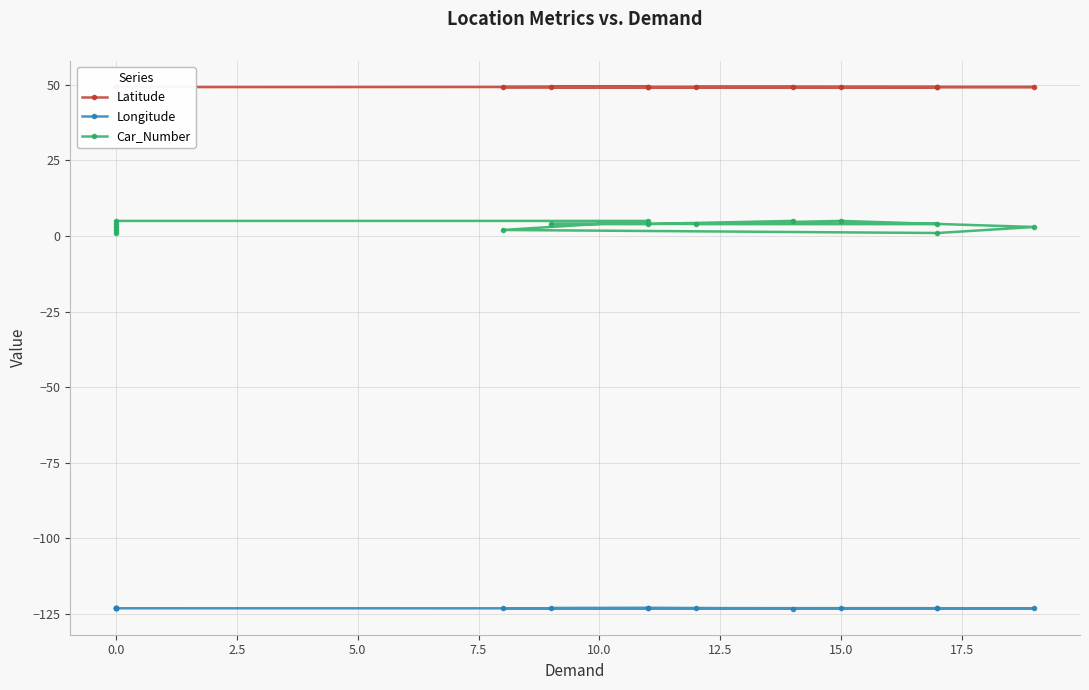

True or false: Latitude and Longitude intersect in this chart.

False